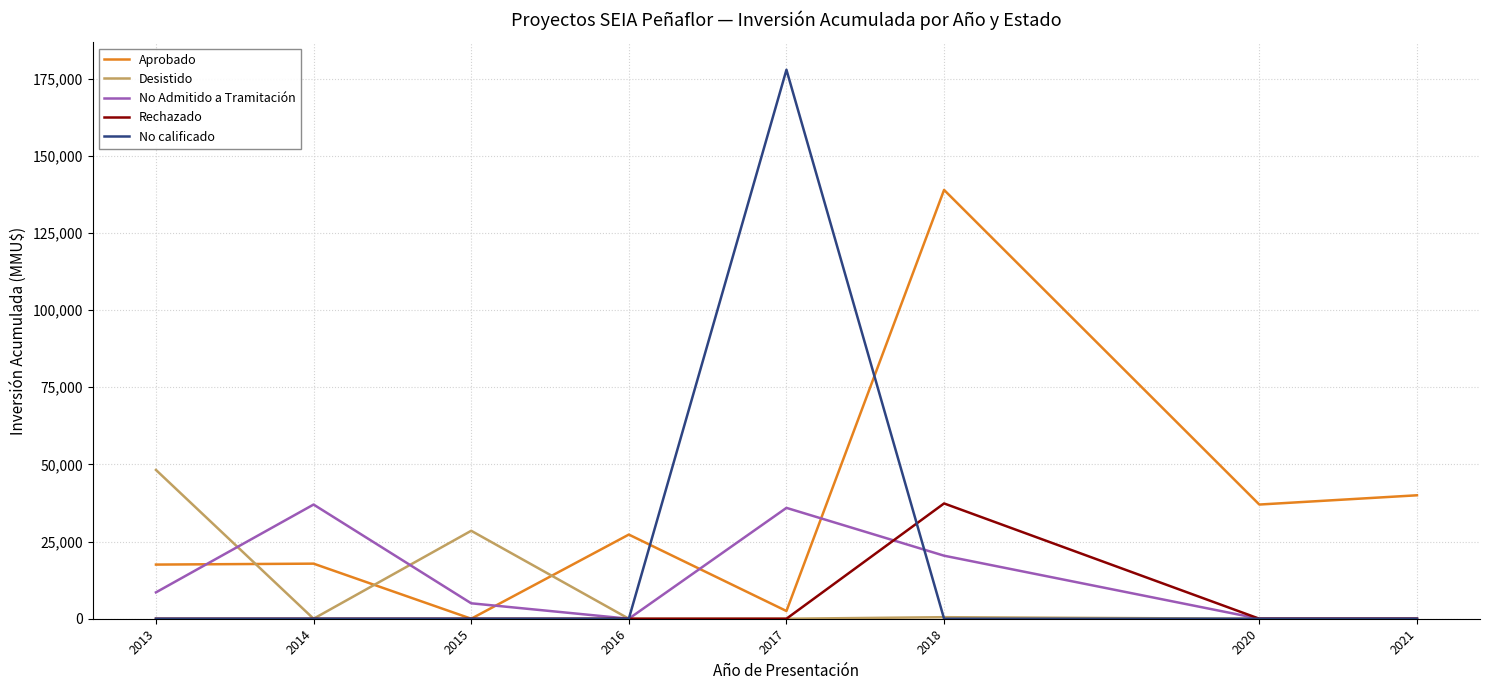

Where is No Admitido a Tramitación nearest to the value 18500?

2018